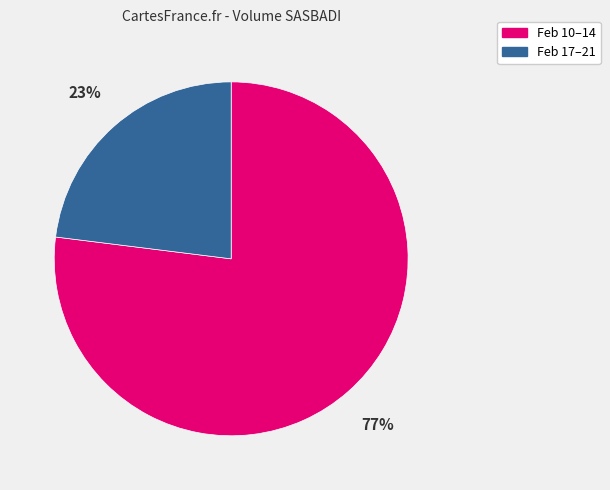

Is there any slice that represents more than half of the pie?

Yes